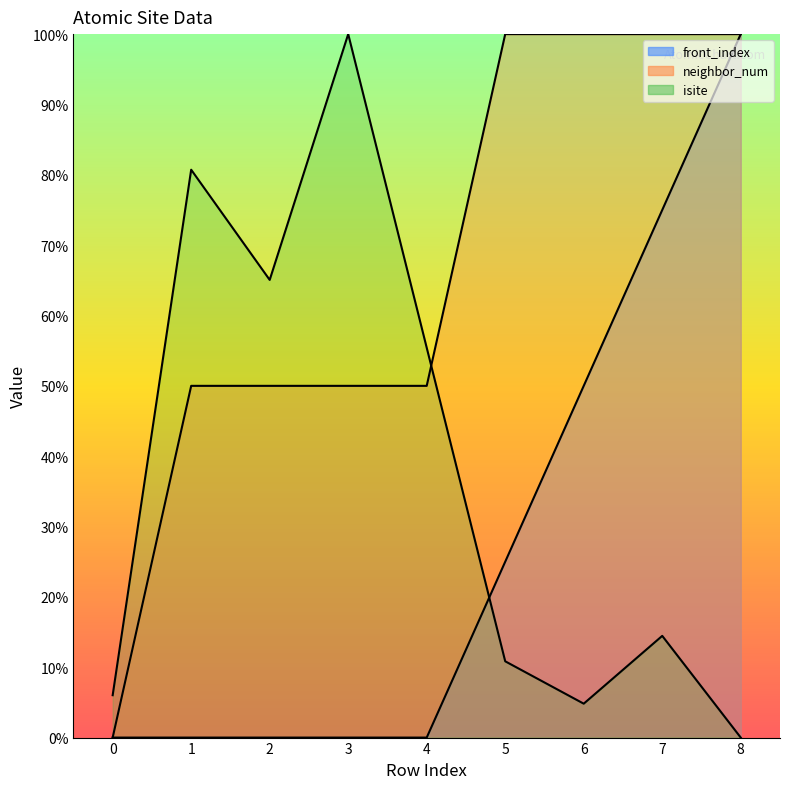

Which series has the largest range (max minus min)?

isite